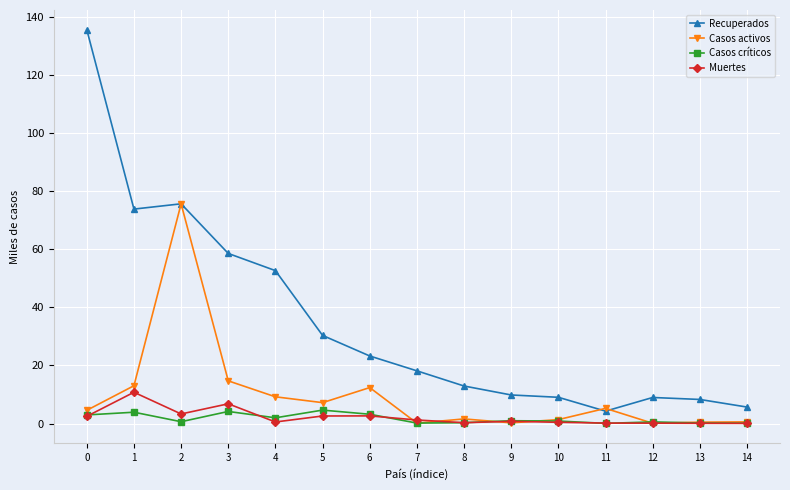

What is the total value across all series at 1?

101.6